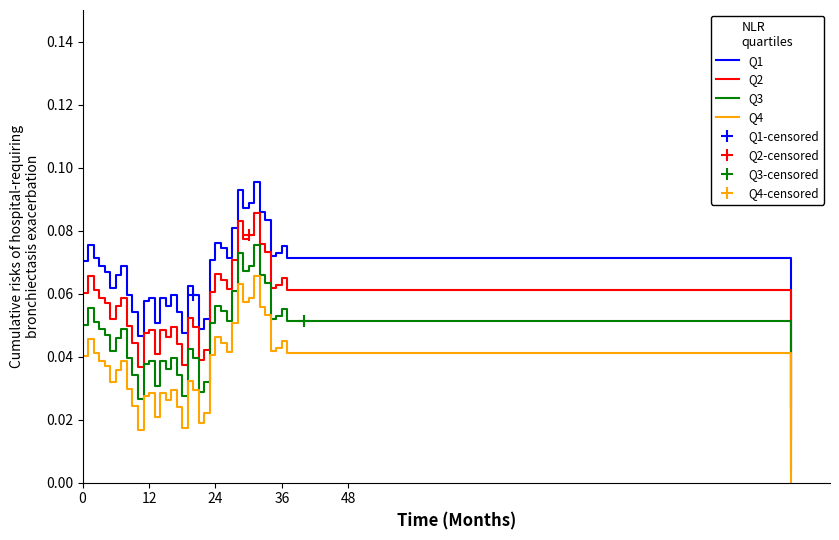

True or false: Q4 and Q1 cross at least once.

False